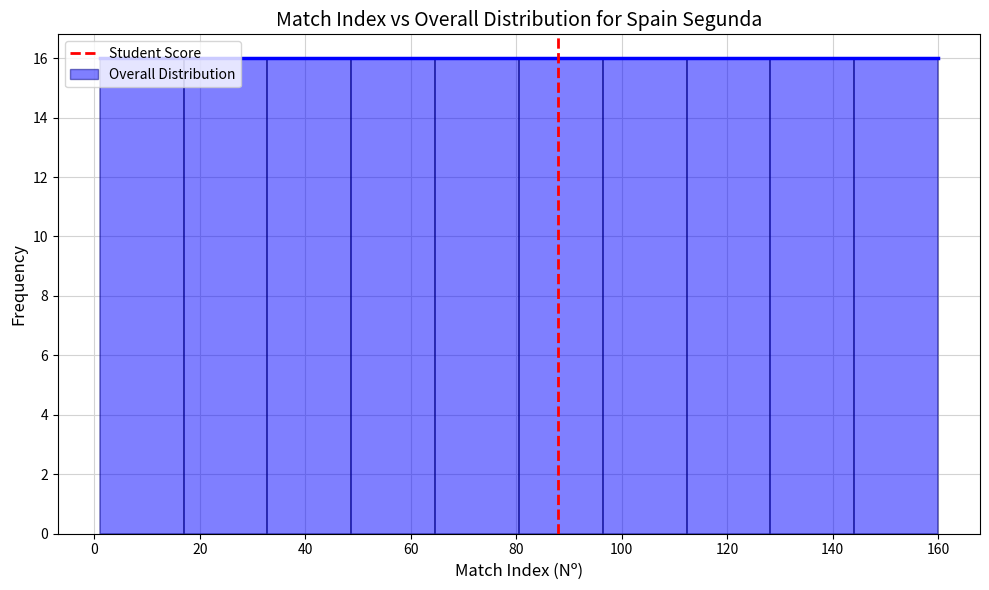

What is the height of the bar covering 96 to 112 on the x-axis? Neither the bar edges nor the heights are printed on the chart, so give them approximately, as read against the axes.

16